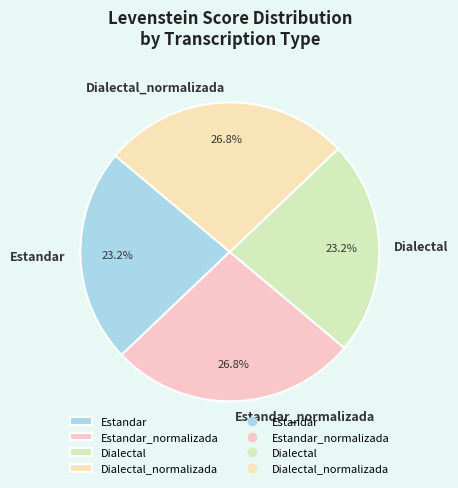

What percentage is the Estandar slice, to the nearest percent?

23%